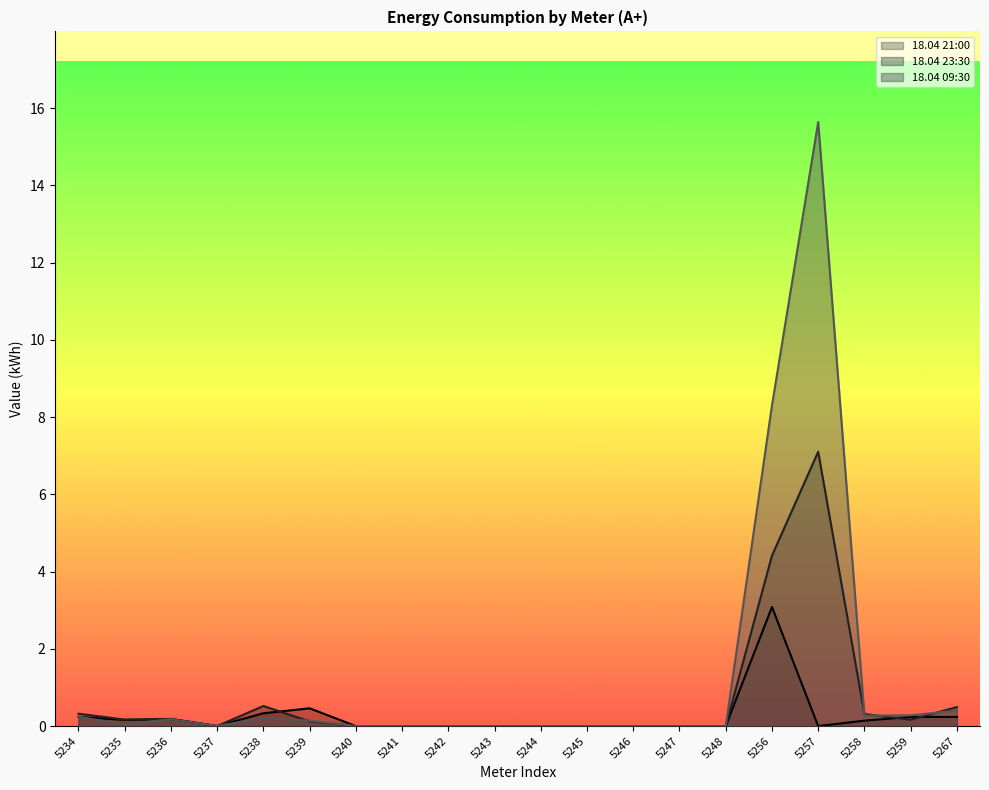

What is the sum of all 18.04 09:30 values?

25.7